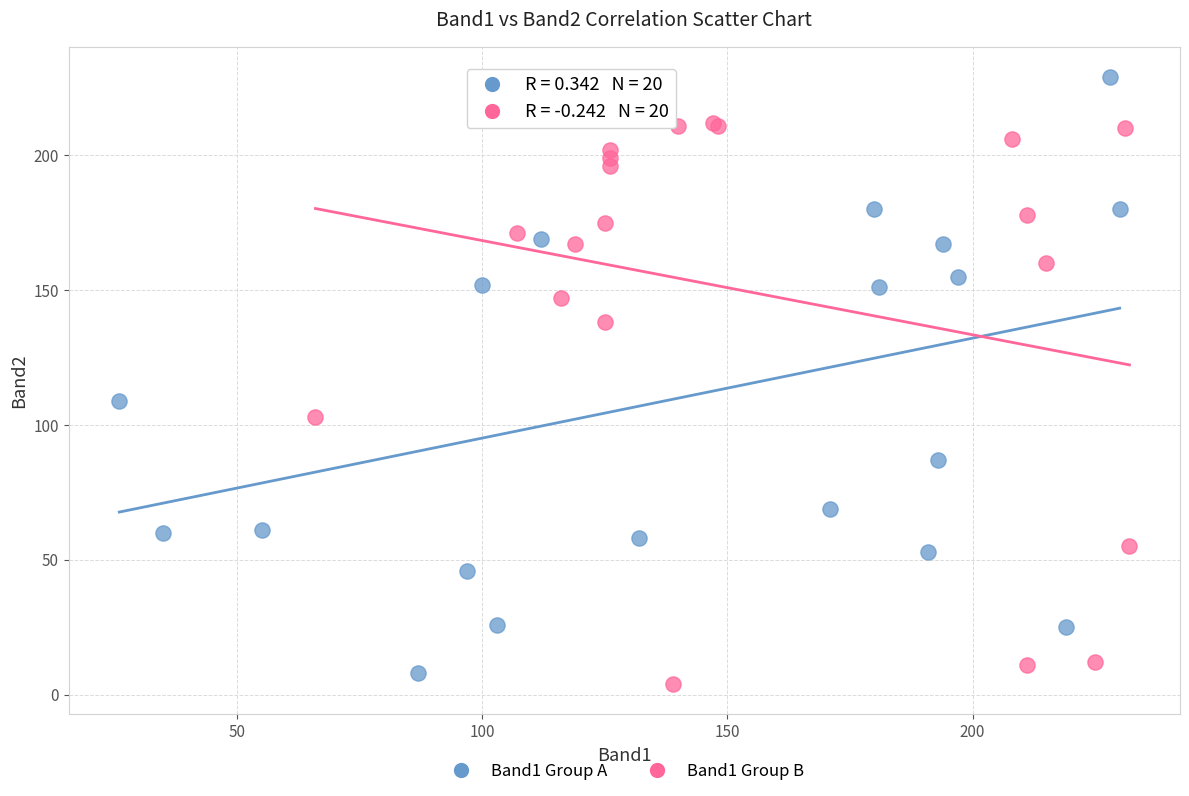

Which series contains the highest Y value?

Band1 Group A